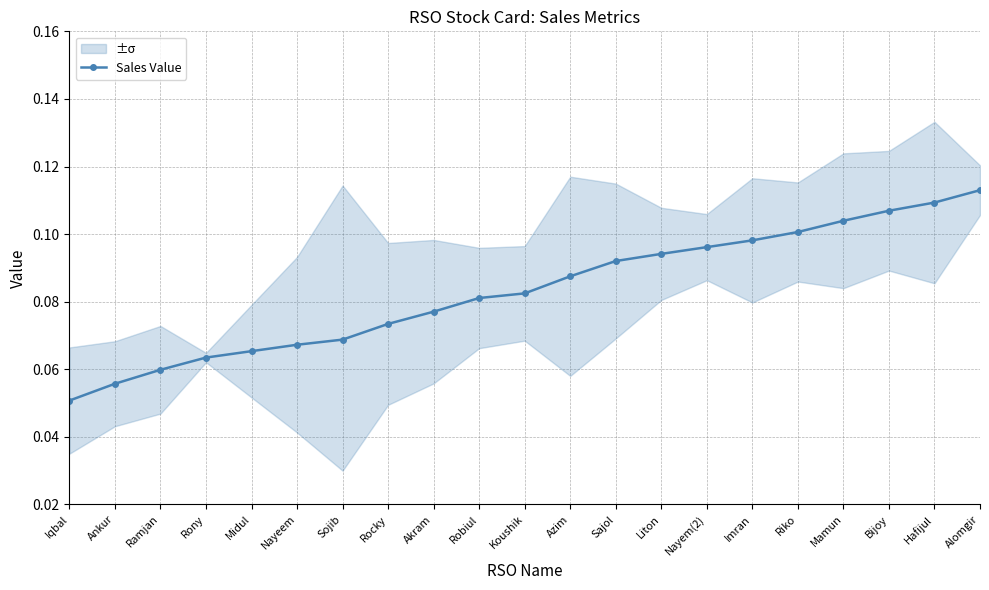

What is the approximate value at Midul?

0.1